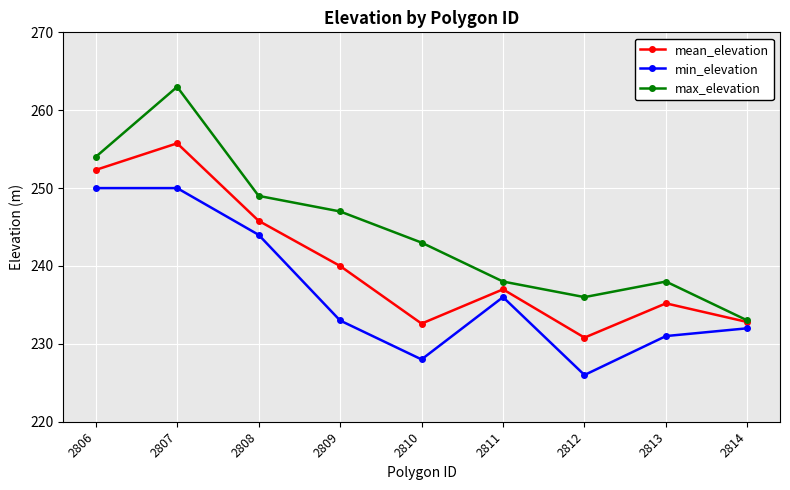

How many interior local peaks does the mean_elevation series have?

3